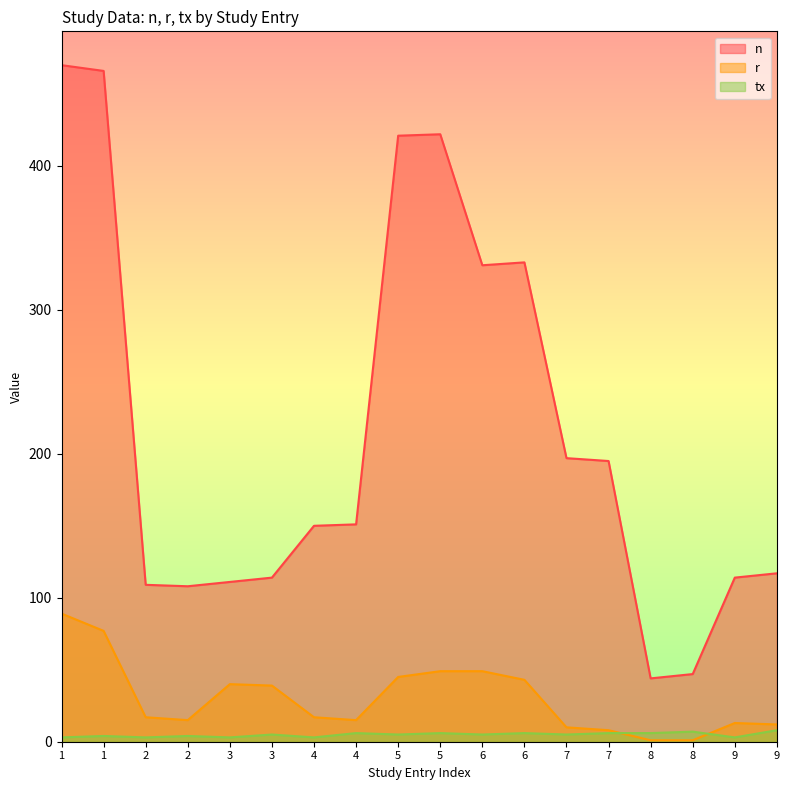

Which series ends up on top after the final intersection of tx and r?

r